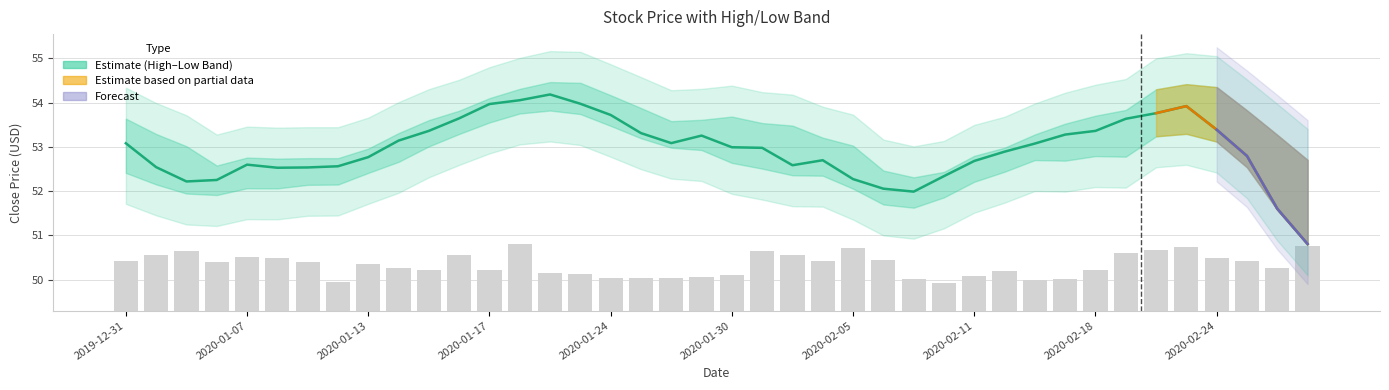

What value does the data have at 2020-02-05?

52.3